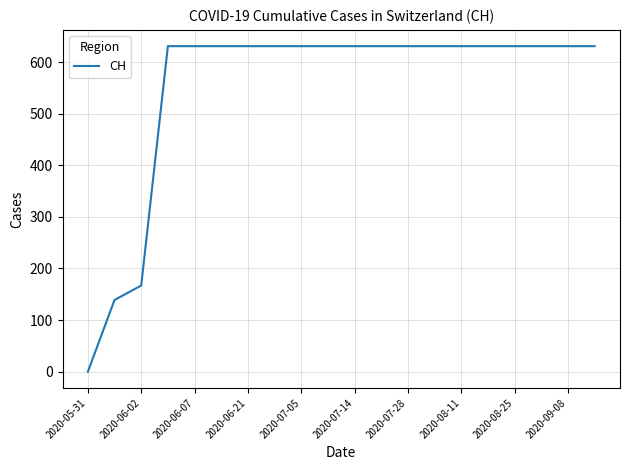

What is the greatest value displayed?

631